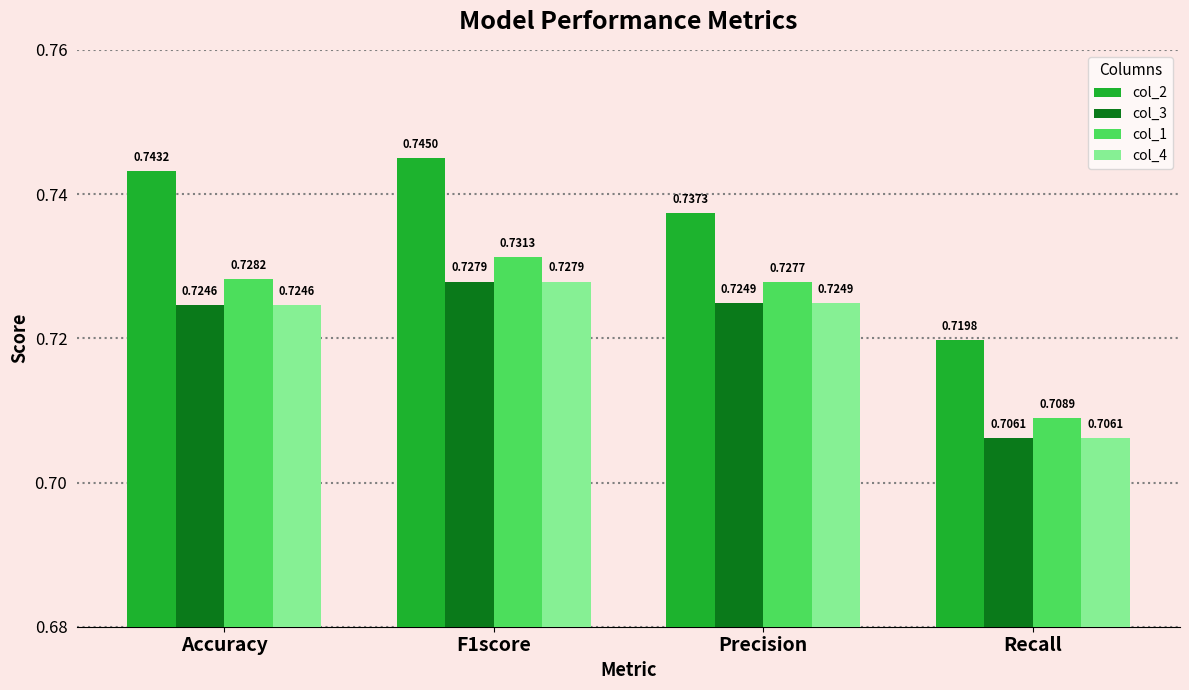

The value of col_2 at Recall is 0.3. True or false?

False